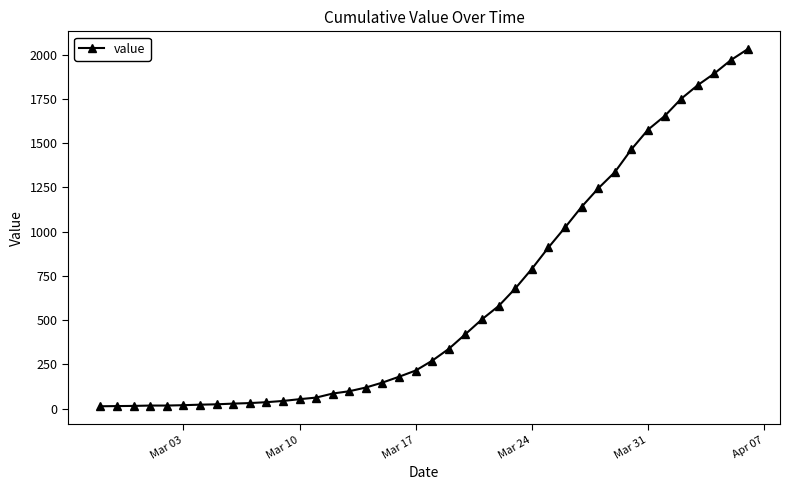

What is the maximum value shown in the chart?

2032